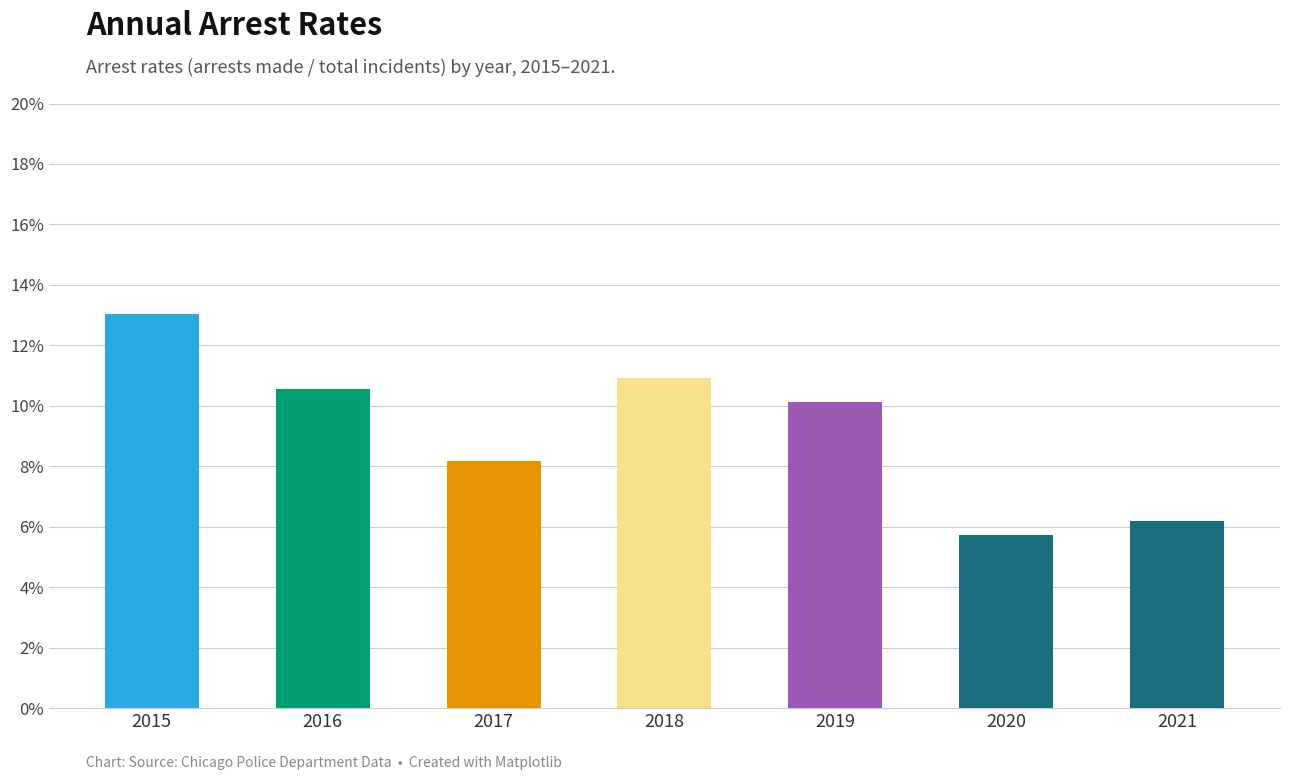

Reading left to right, list all the values displayed in this chart.

0.1	0.1	0.1	0.1	0.1	0.1	0.1